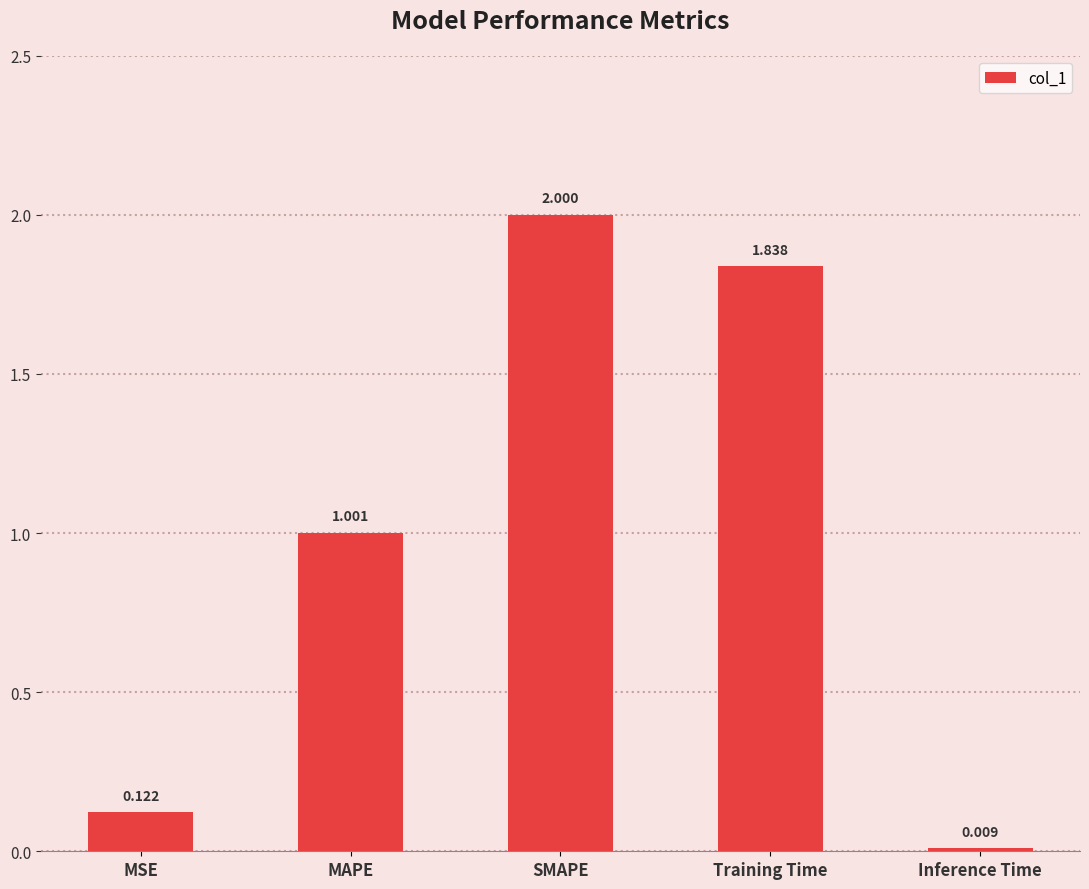

Rank the categories by value from highest to lowest.

SMAPE, Training Time, MAPE, MSE, Inference Time